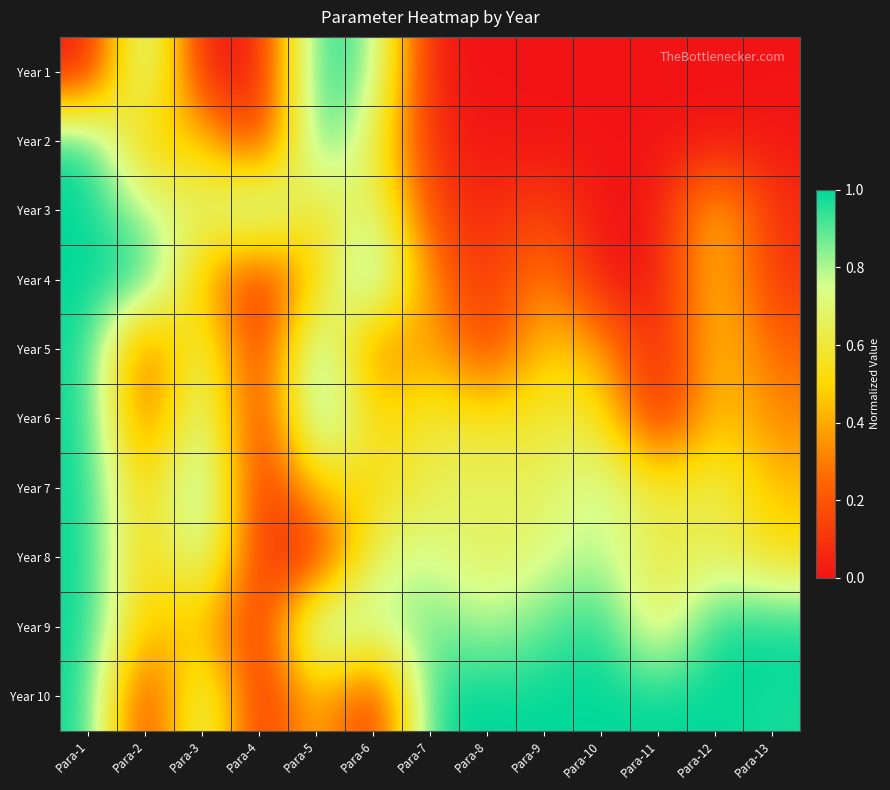

Which category has the lowest value across all series?

Para-1